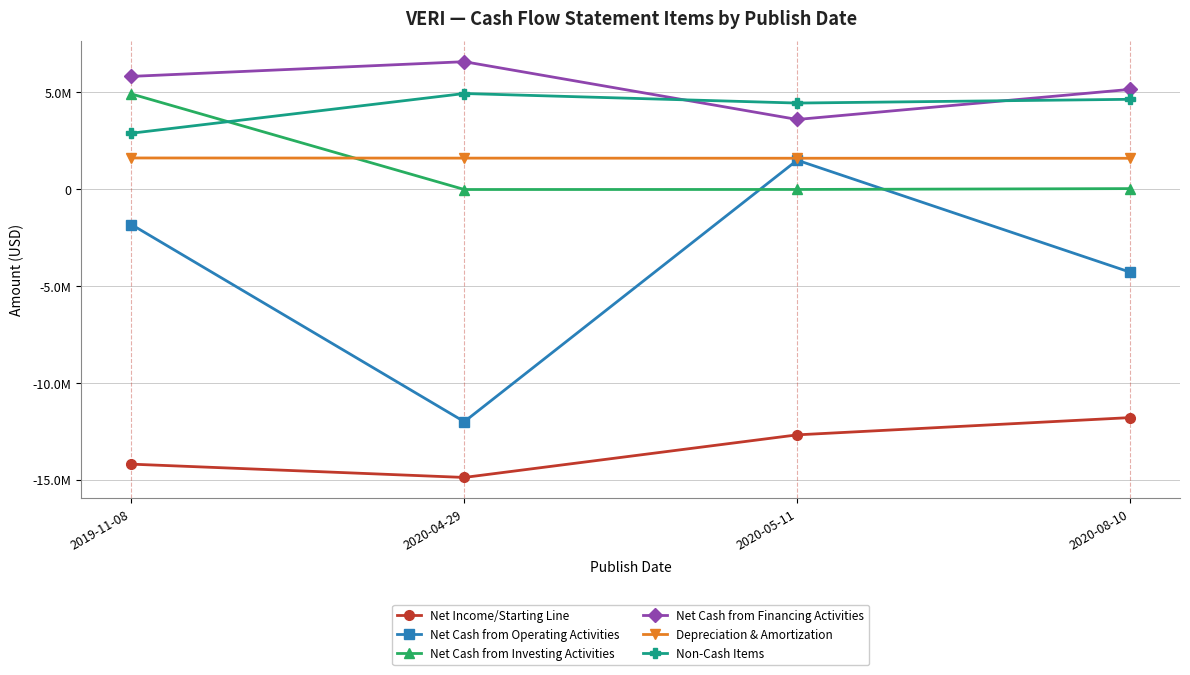

What are all the series names shown in the legend?

Net Income/Starting Line, Net Cash from Operating Activities, Net Cash from Investing Activities, Net Cash from Financing Activities, Depreciation & Amortization, Non-Cash Items